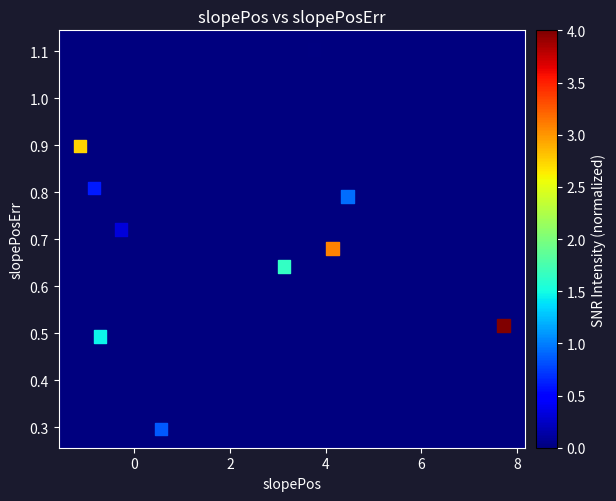

What Y value in the scatter plot is closest to 0?

0.3